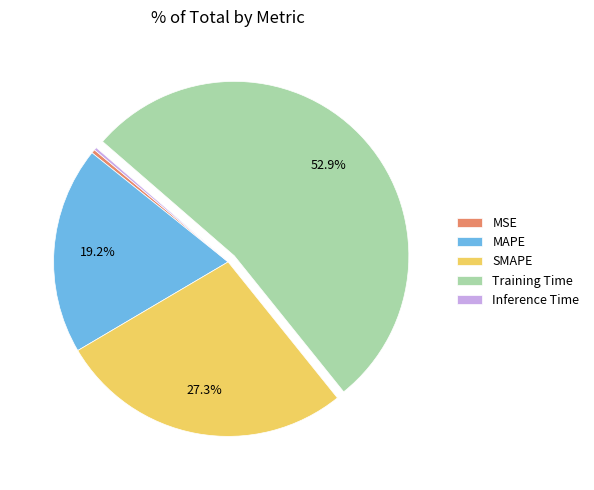

What percentage is NOT represented by SMAPE?

72.7%